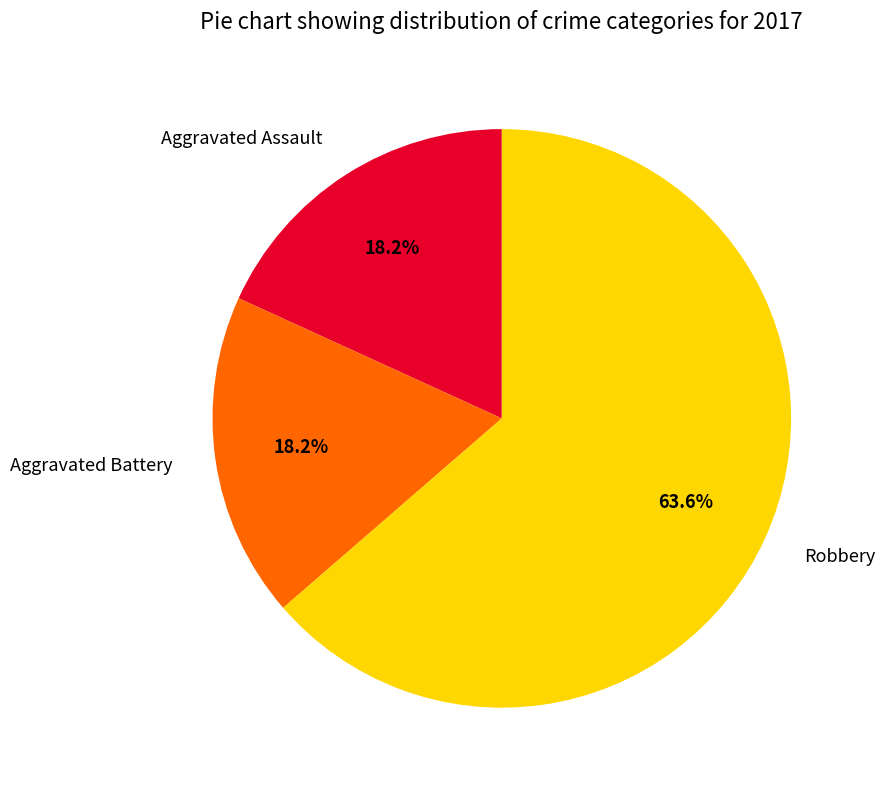

What is the majority slice?

Robbery